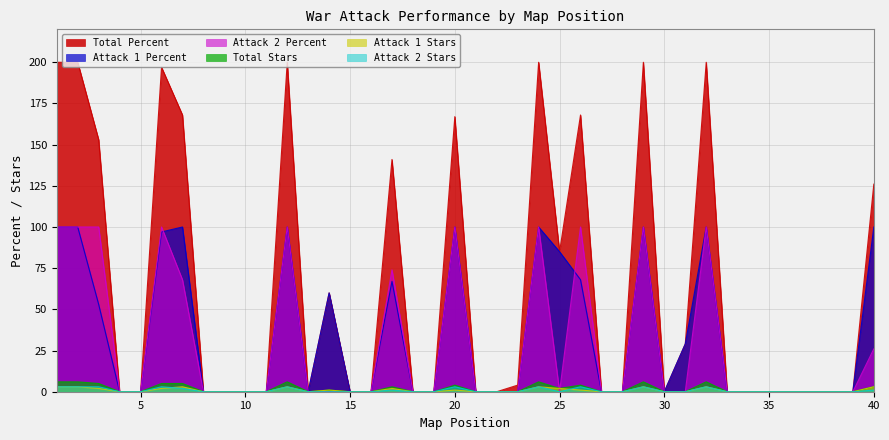

True or false: Attack 1 Stars has a value of 3 at 29.

True